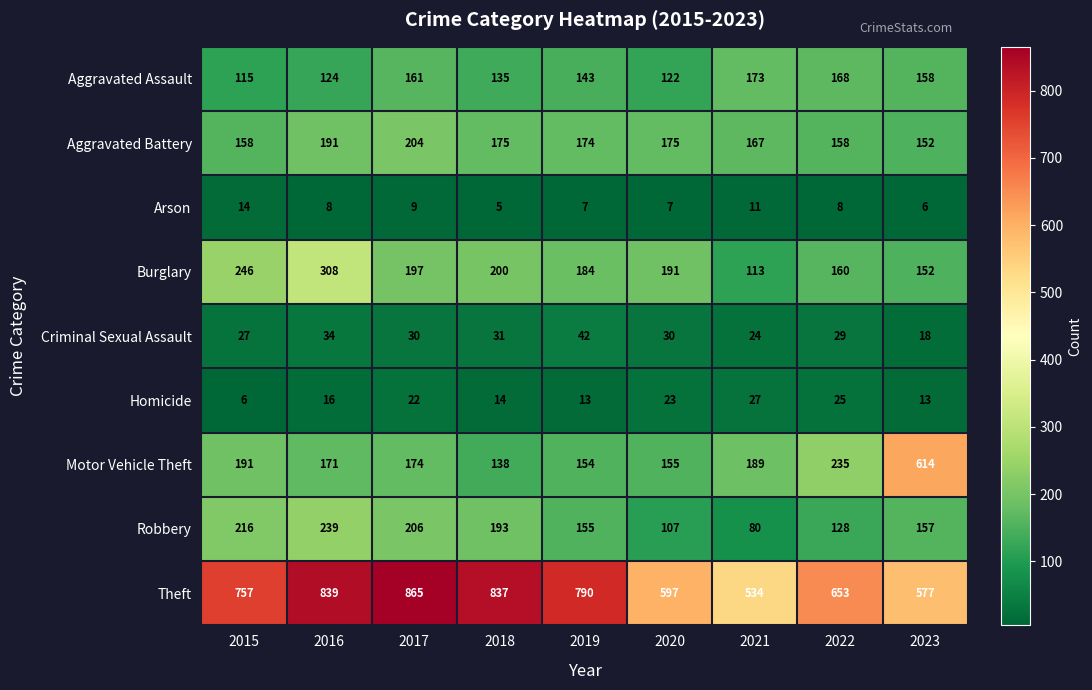

What is the difference between the maximum and minimum values in the Aggravated Assault series?

58